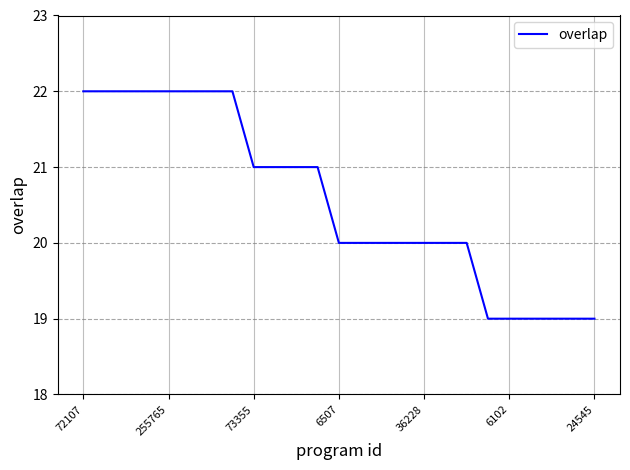

What is the maximum value shown in the chart?

22